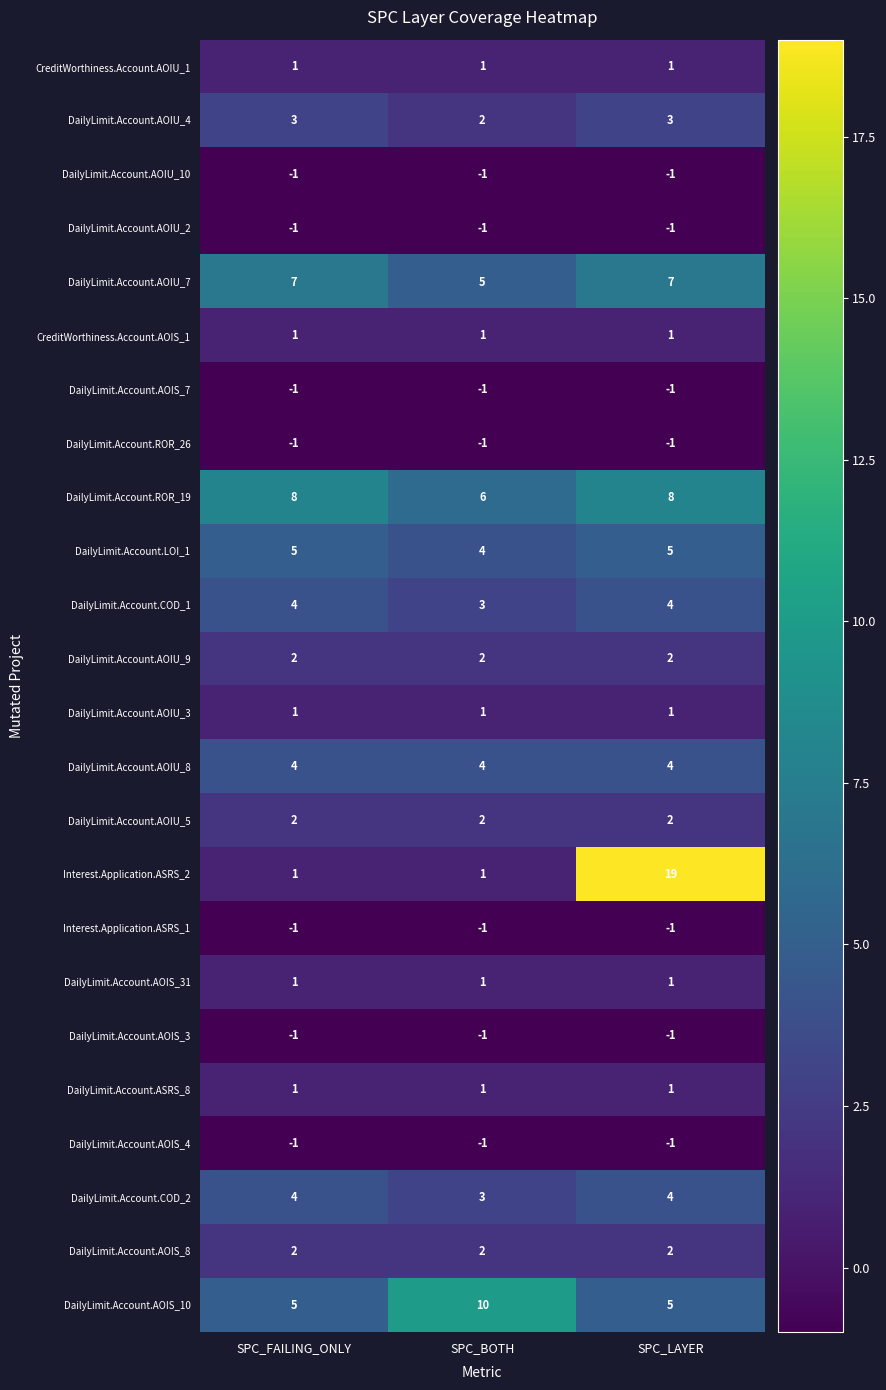

What is the total value across all series at SPC_FAILING_ONLY?

45